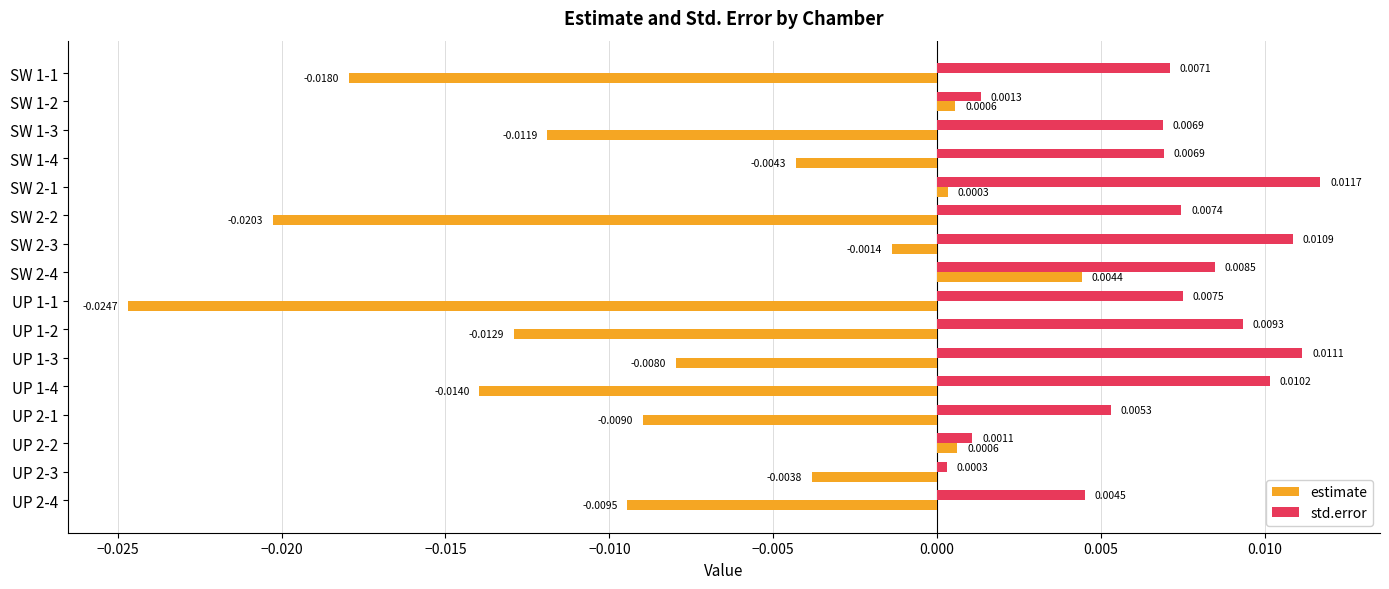

Which series has the largest total across all categories?

std.error